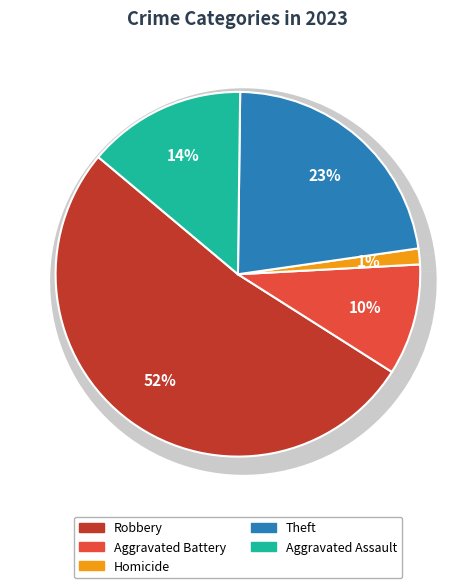

Combined, do Aggravated Battery and Aggravated Assault account for over 50%?

No